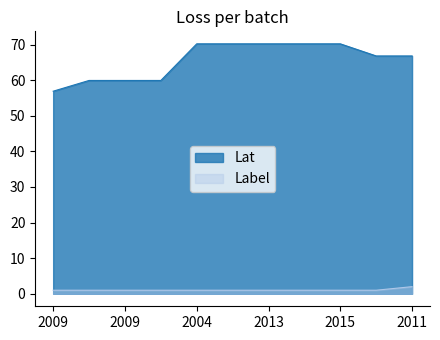

What are all the series names shown in the legend?

Lat, Label